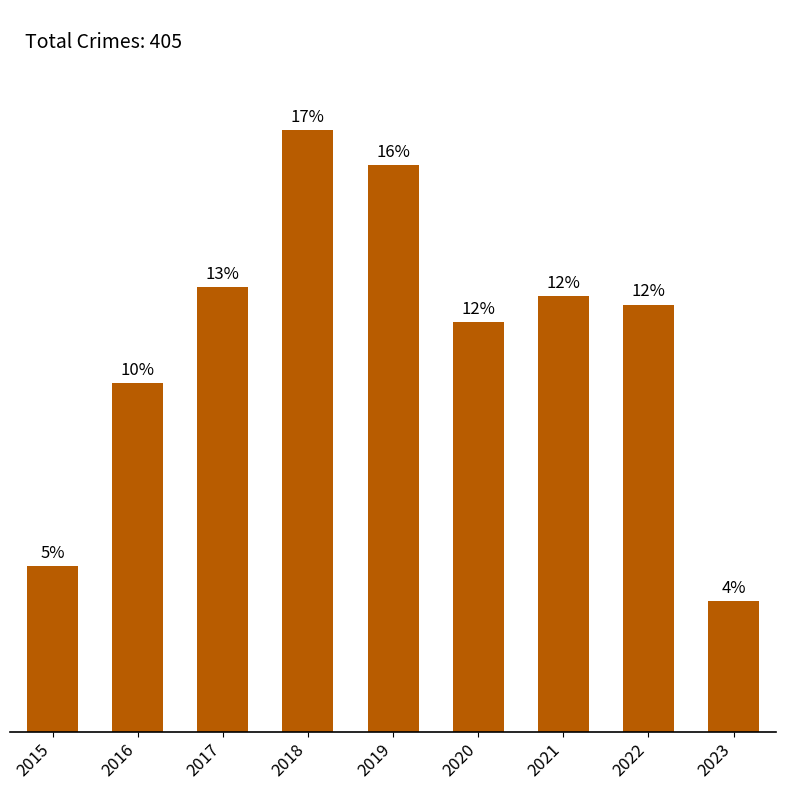

What is the greatest value displayed?

69